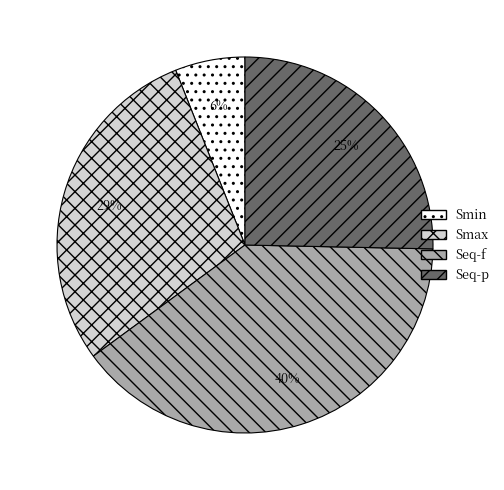

Count the number of slices in the pie.

4